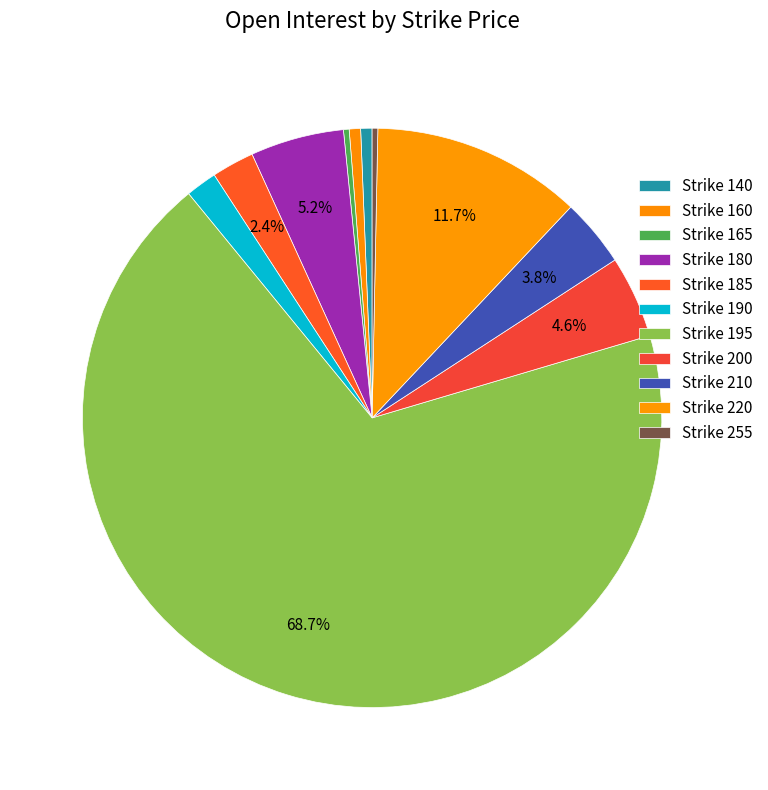

What is the change in value from Strike 210 to Strike 220?

+50